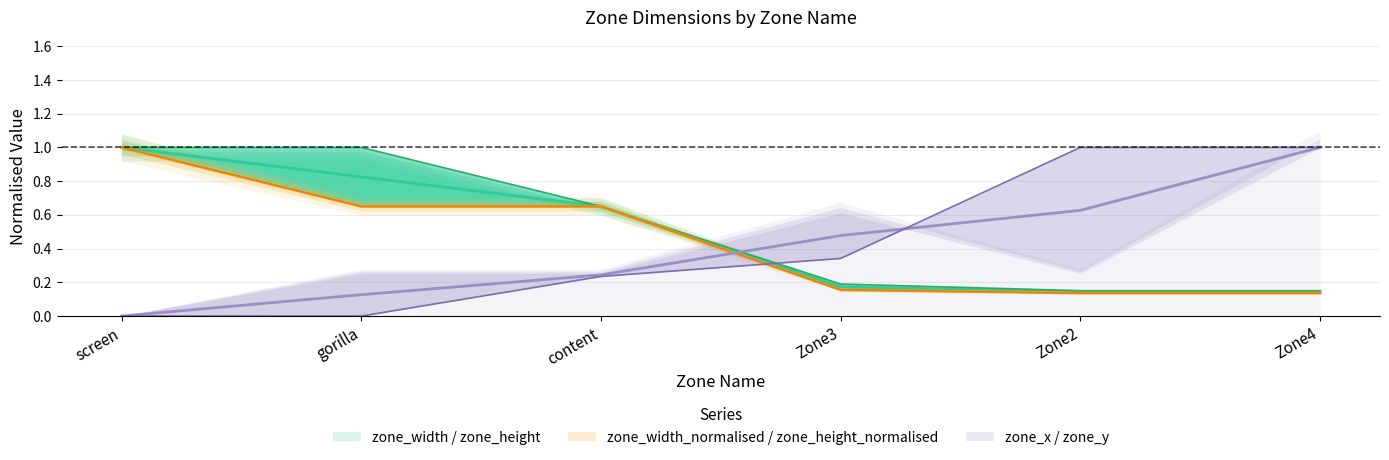

Reading right to left, transcribe all the data shown in this chart.

zone_width: 0.1	0.1	0.2	0.7	0.8	1.0
zone_height: 0.2	0.2	0.2	0.6	1.0	1.0
zone_width_normalised: 0.1	0.1	0.2	0.7	0.7	1.0
zone_height_normalised: 0.1	0.1	0.2	0.7	0.7	1.0
zone_x: 1.0	0.6	0.5	0.2	0.1	0.0
zone_y: 1.0	1.0	0.3	0.2	0.0	0.0